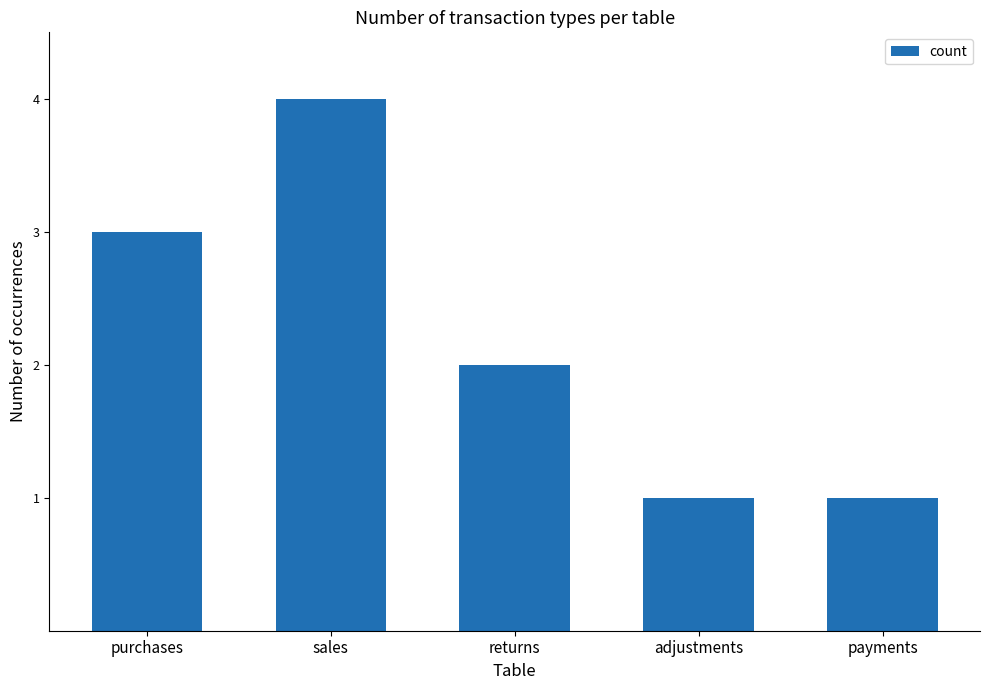

What is the minimum value shown in the chart?

1